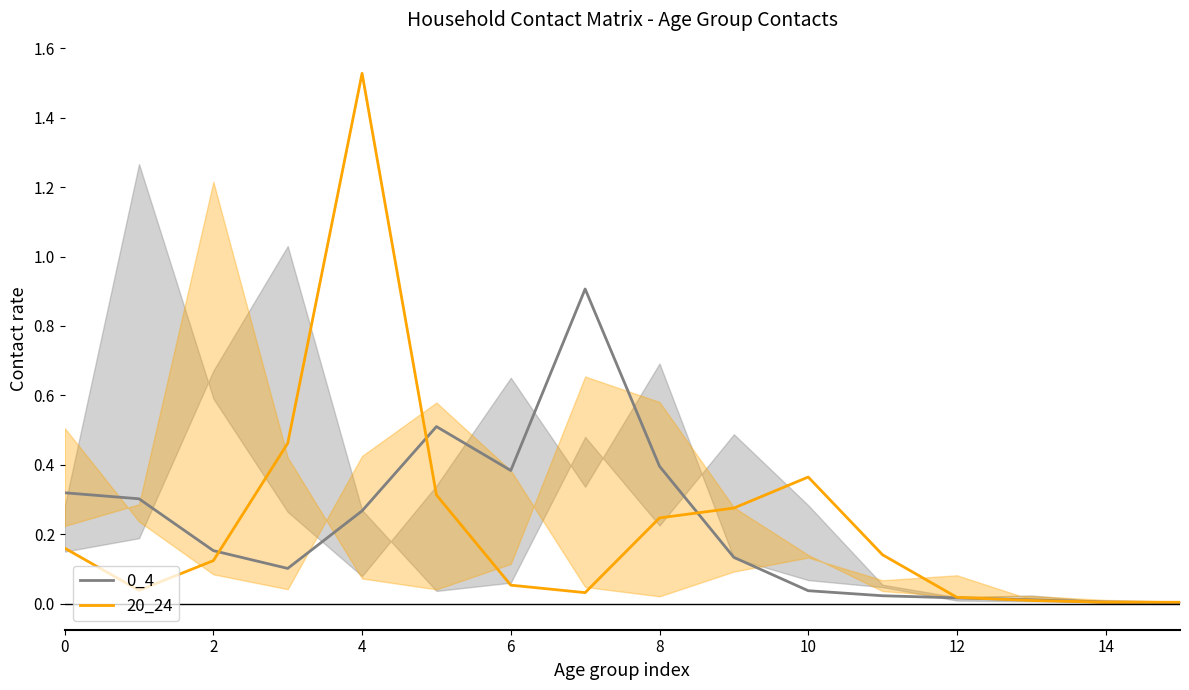

Which series has the widest spread of values?

20_24